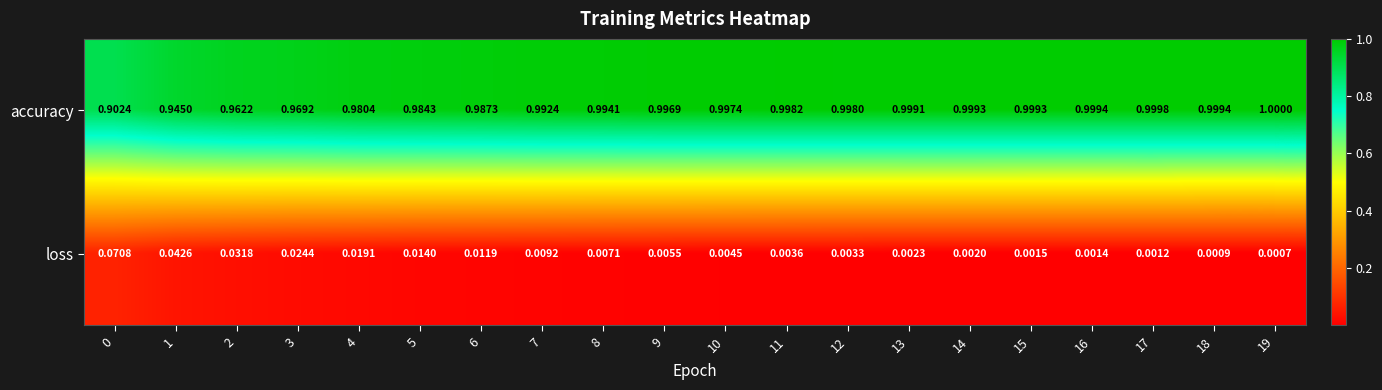

Which series has the largest total across all categories?

accuracy